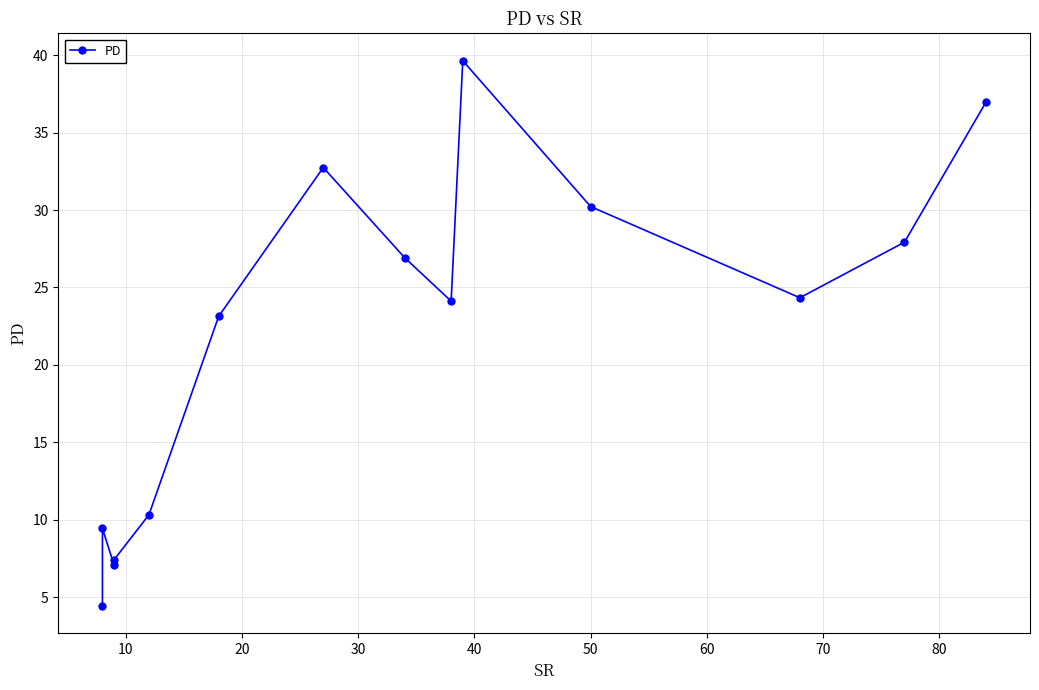

How many points are higher than both their immediate neighbors (excluding endpoints)?

3